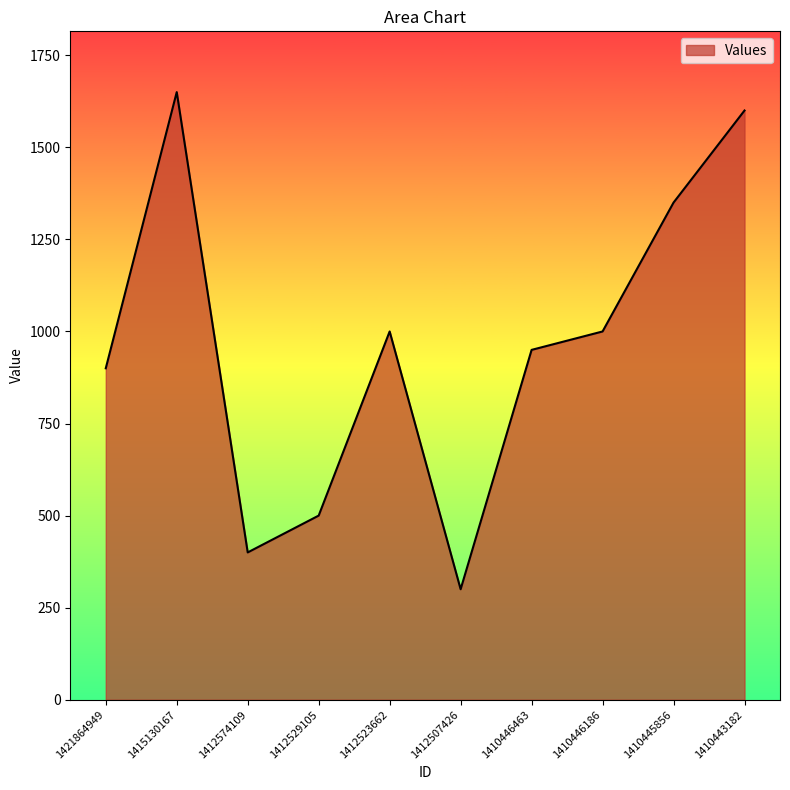

Where is the first local maximum?

1415130167